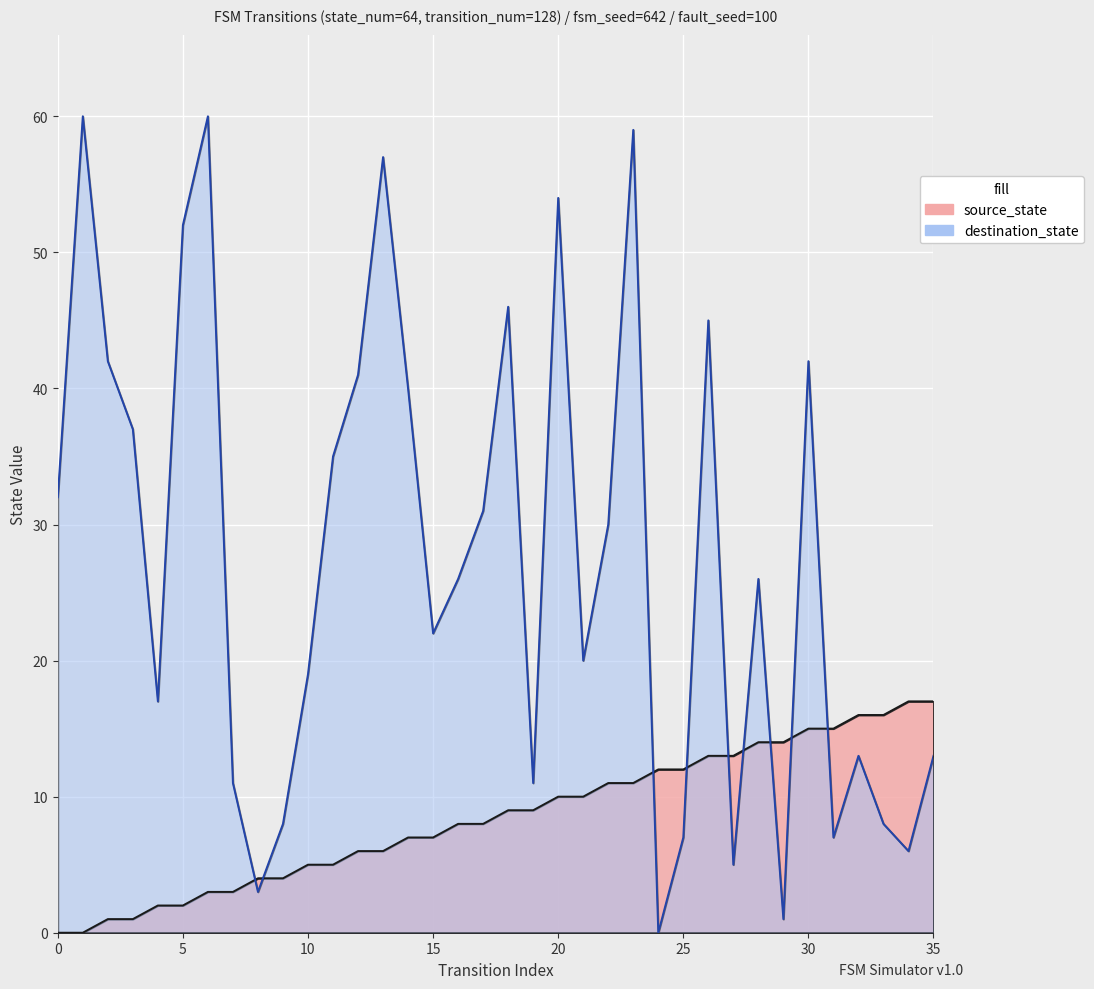

Rank the series by their maximum value, from lowest to highest.

source_state, destination_state